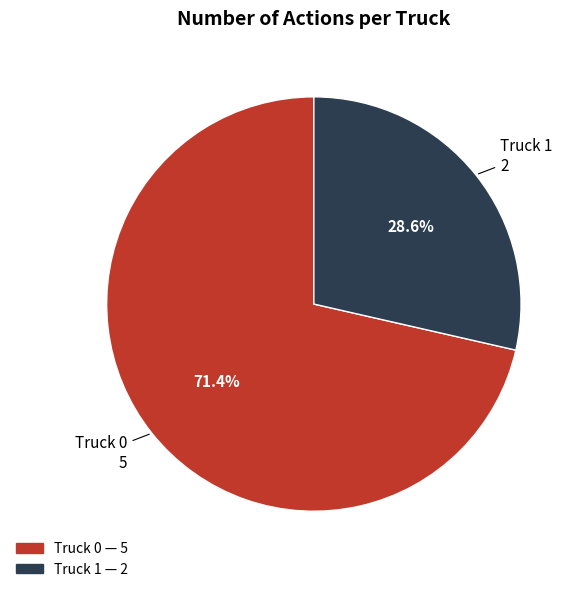

How many slices are in this pie chart?

2